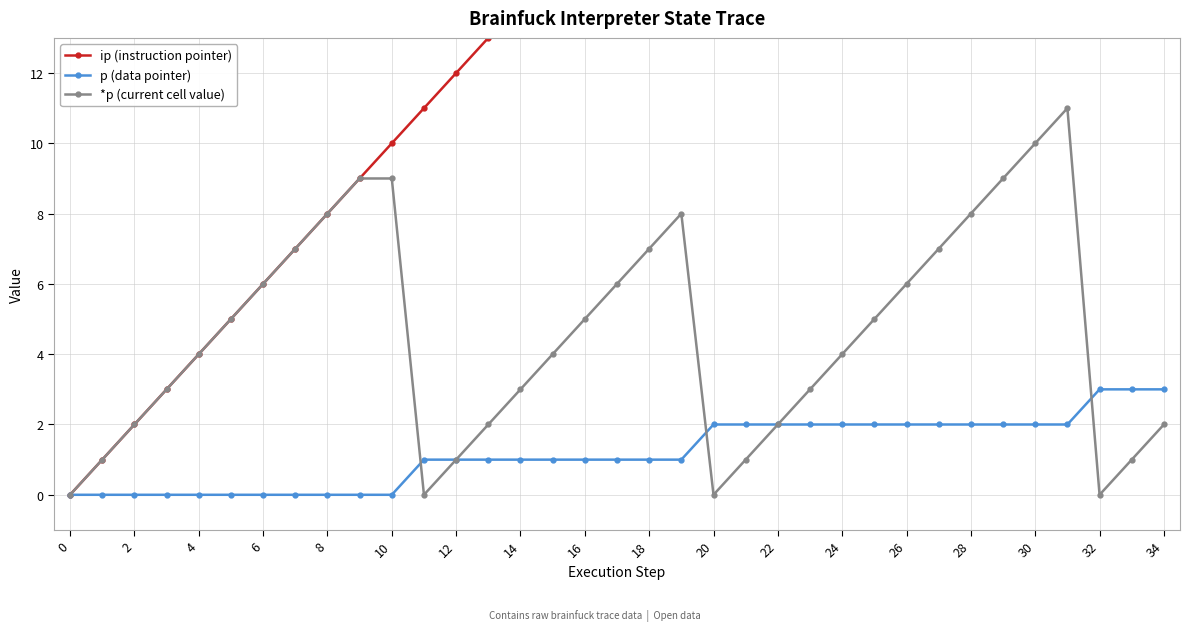

What is the highest value of the p (data pointer) series?

3